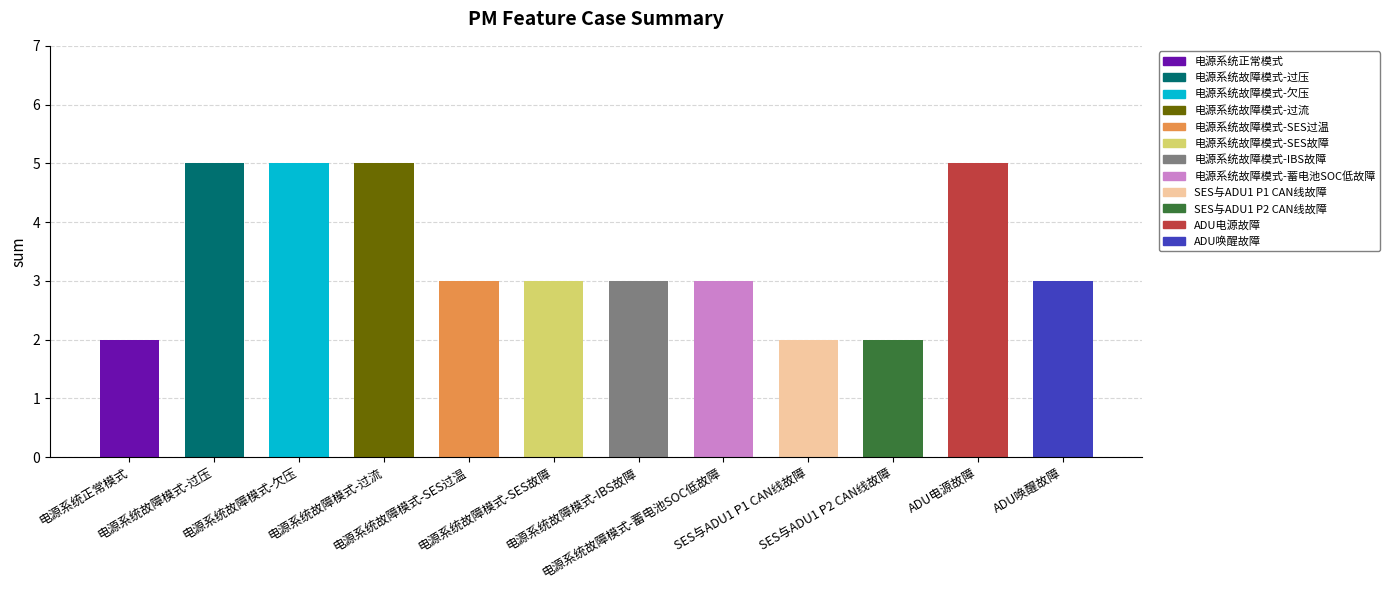

Reading left to right, list all the values displayed in this chart.

2	5	5	5	3	3	3	3	2	2	5	3